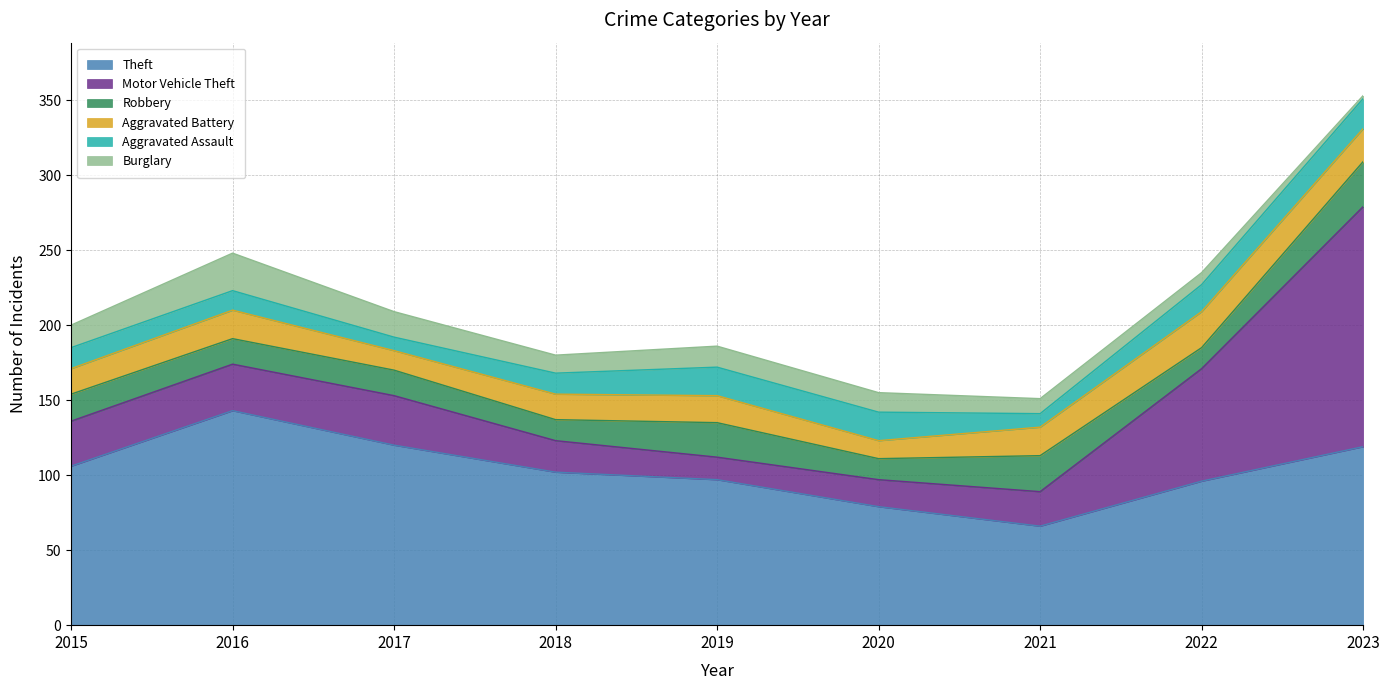

Is it true that Burglary equals 2 at 2023?

True